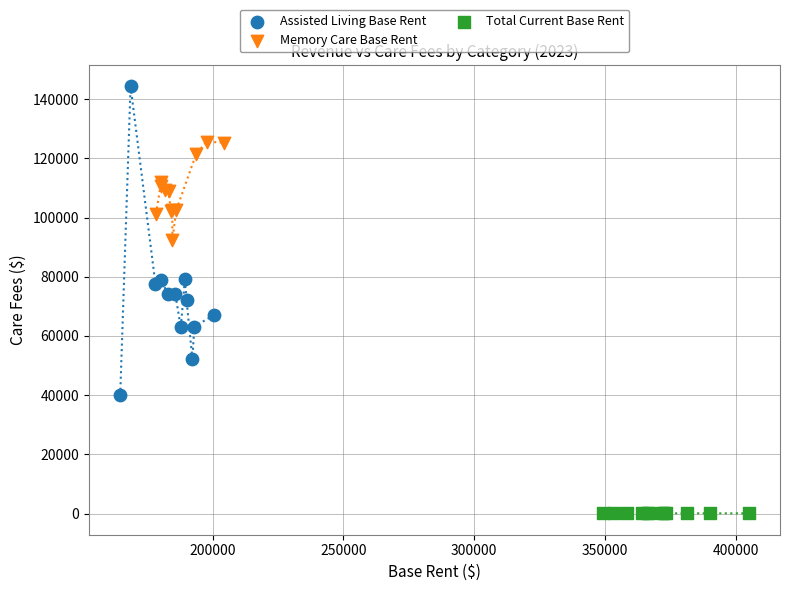

Which series has the widest spread of Y values?

Assisted Living Base Rent